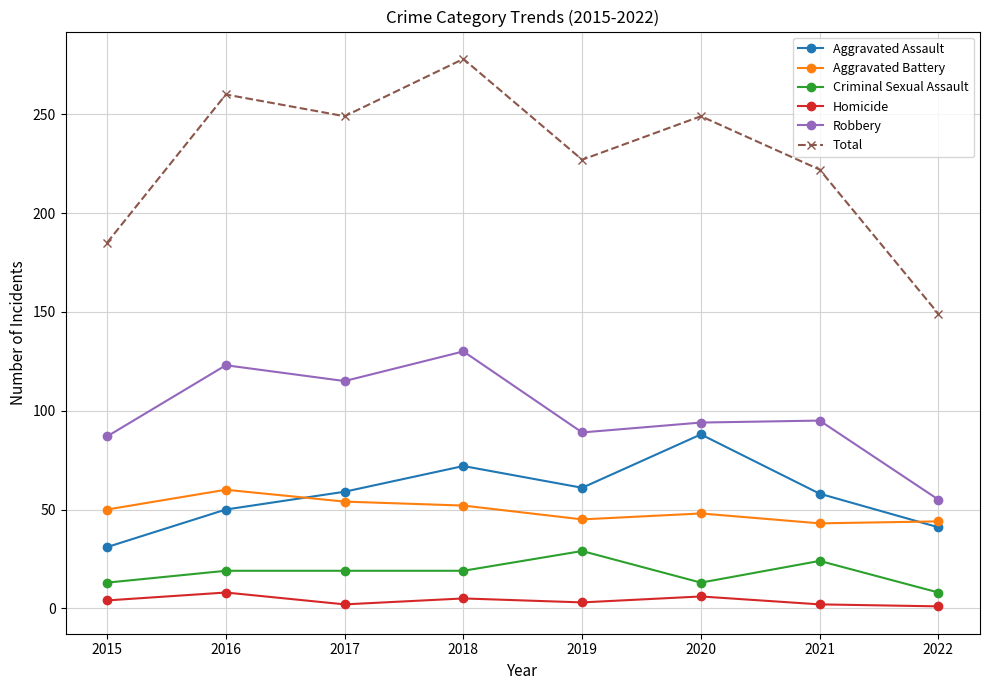

True or false: Total and Criminal Sexual Assault intersect in this chart.

False